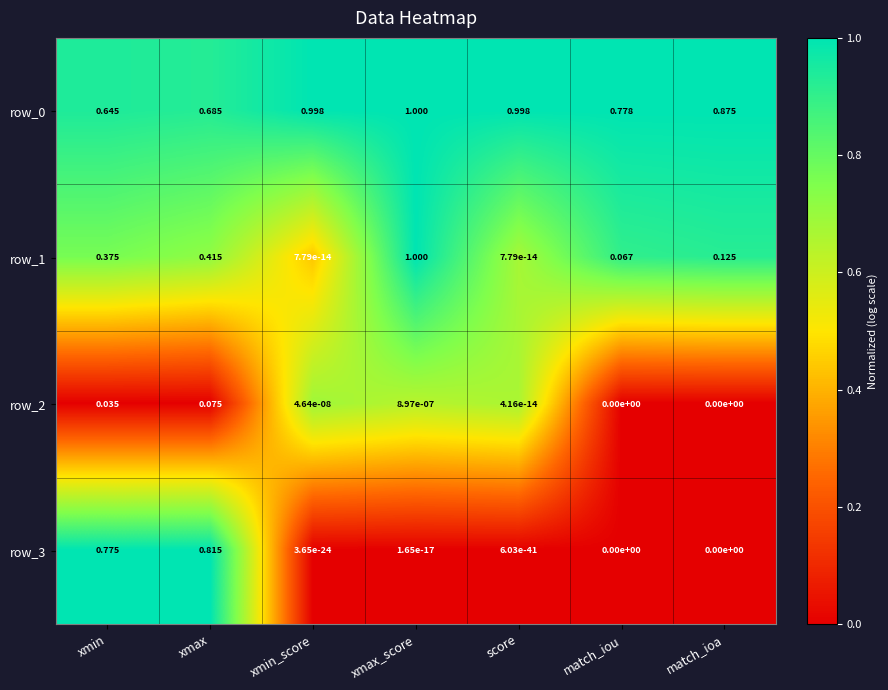

Which label corresponds to the largest value in the chart?

xmax_score